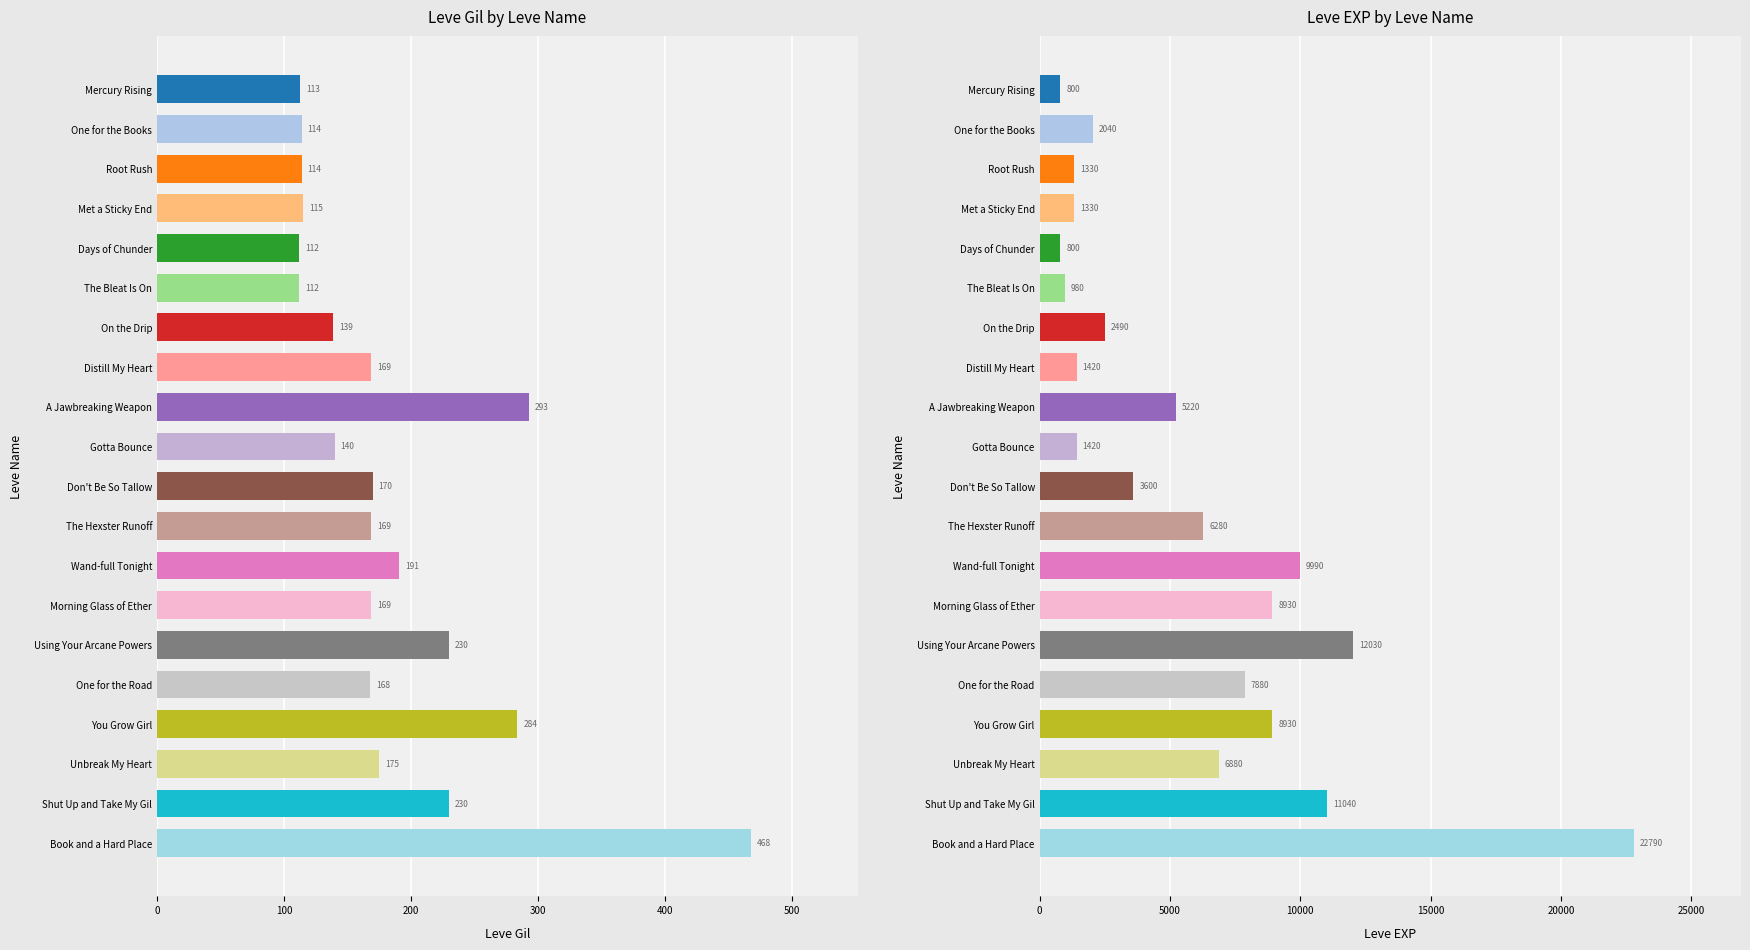

What is the average value of the Leve Gil series?

184